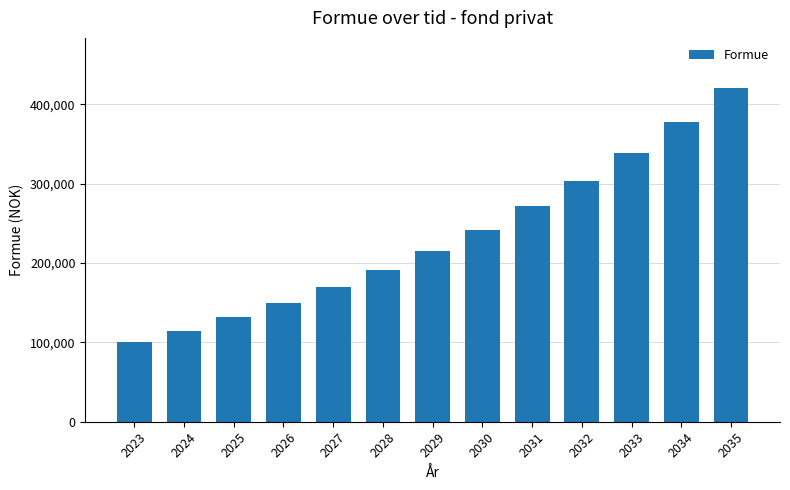

List the labels in order of value, largest first.

2035, 2034, 2033, 2032, 2031, 2030, 2029, 2028, 2027, 2026, 2025, 2024, 2023